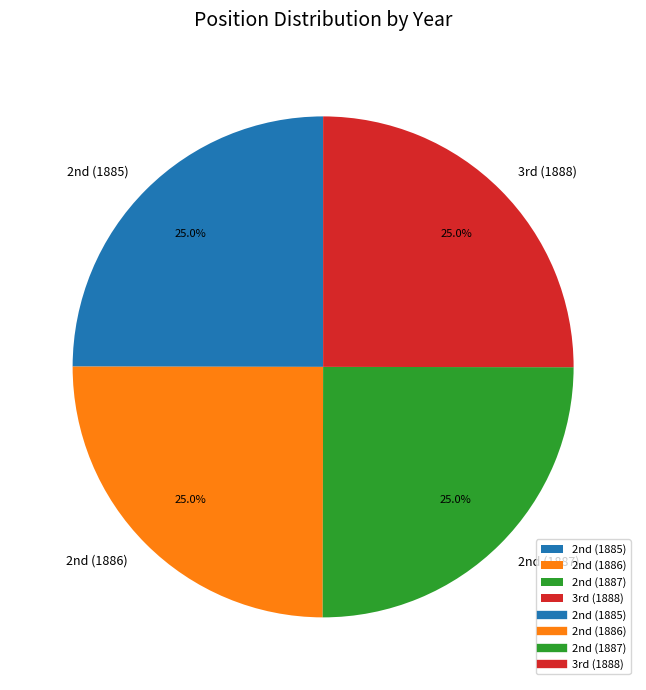

To the nearest percent, what is the average slice percentage?

25%